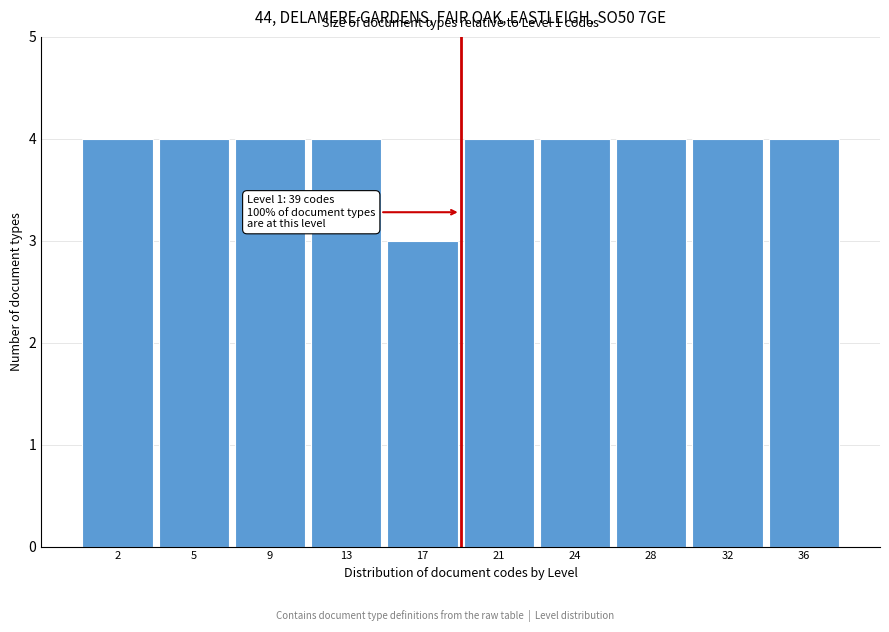

Reading left to right, extract all data points from this chart.

2=4	5=4	9=4	13=4	17=3	21=4	24=4	28=4	32=4	36=4